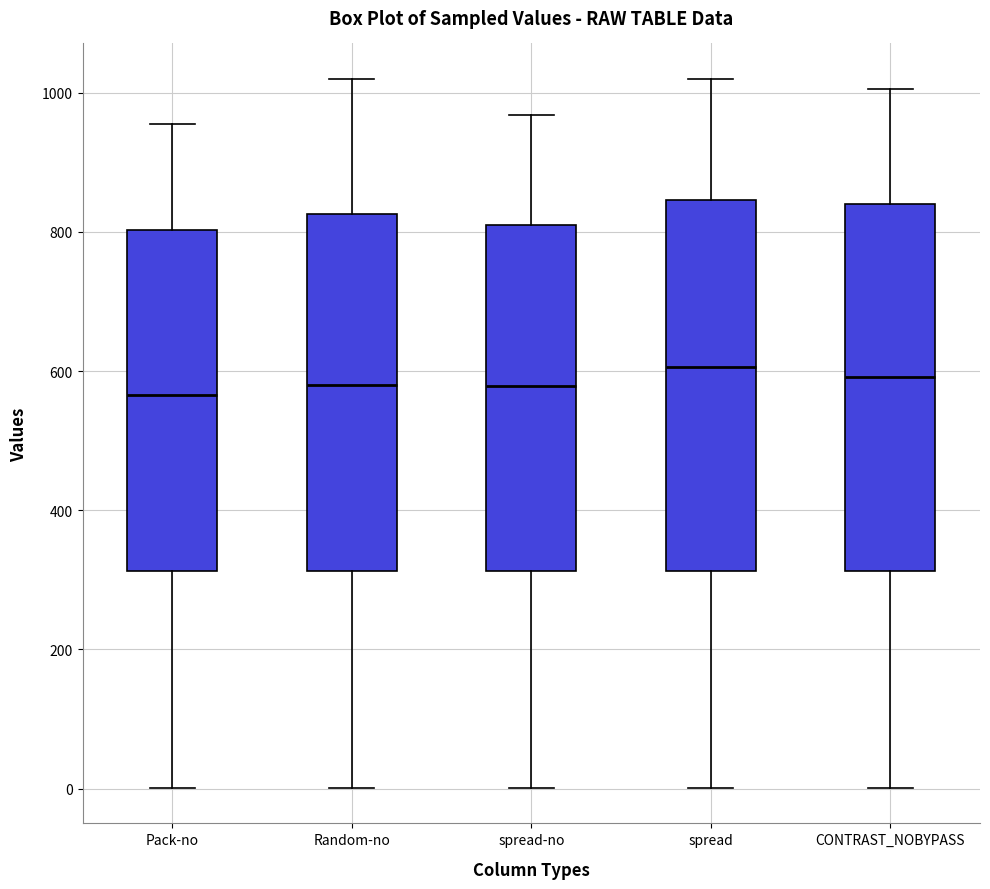

Where does the median line of the box for spread-no sit on the y-axis? The values are not printed on the chart, so give them approximately, as read against the axis.

580